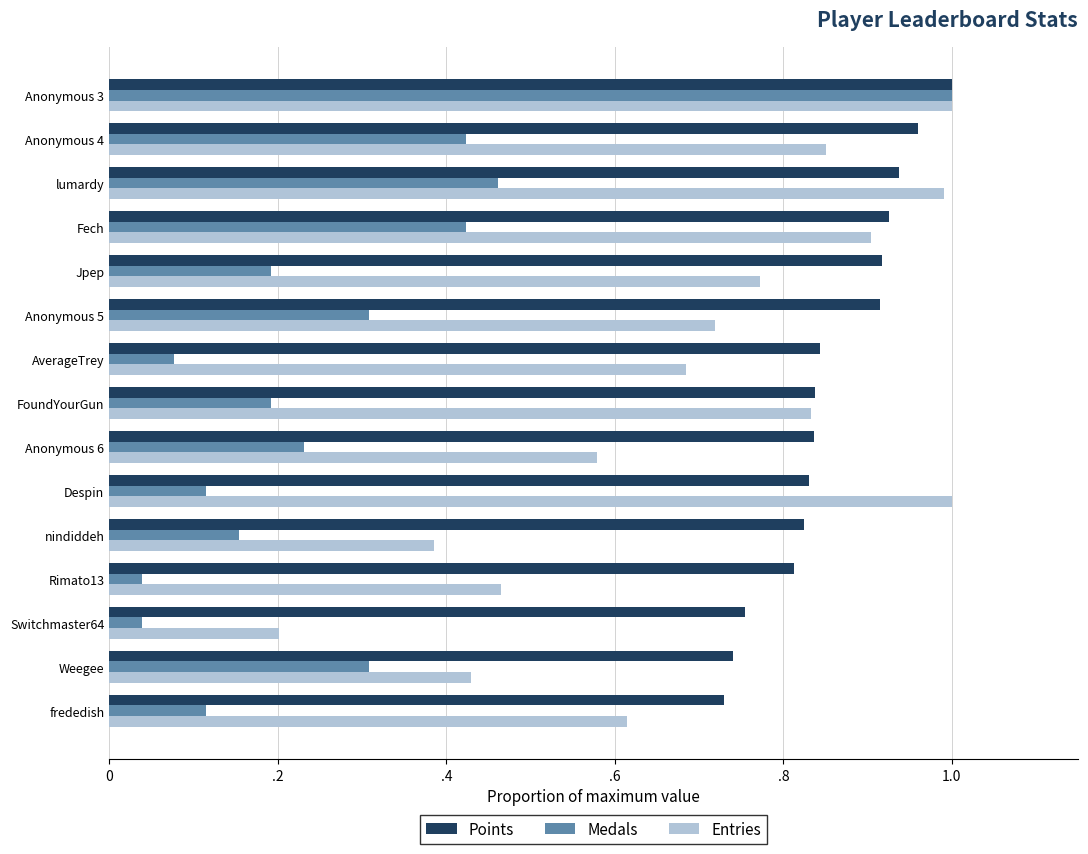

What are all the series names shown in the legend?

Points, Medals, Entries